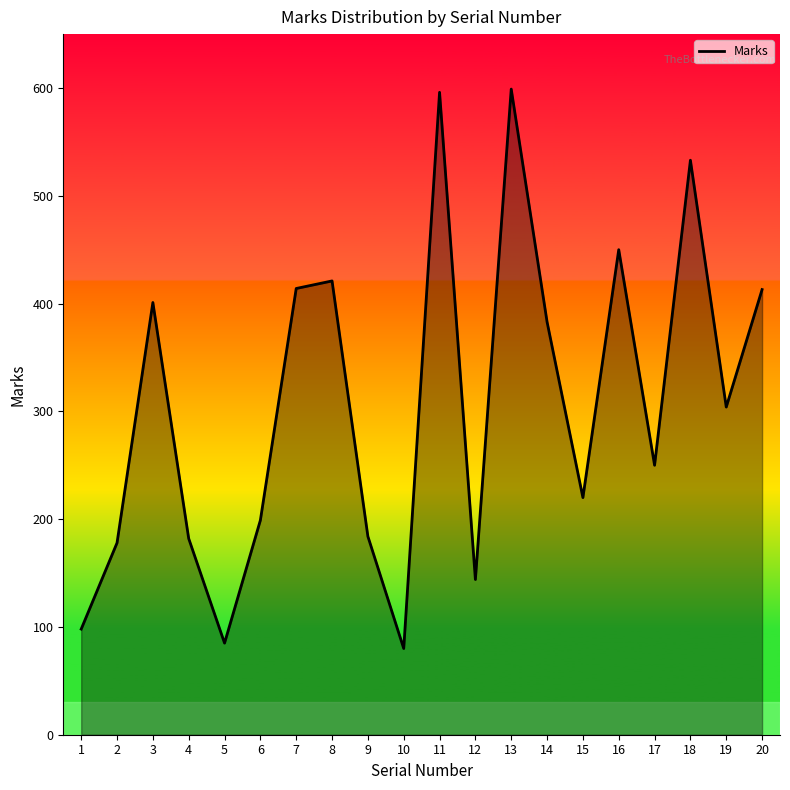

How many lines are shown in the chart?

1